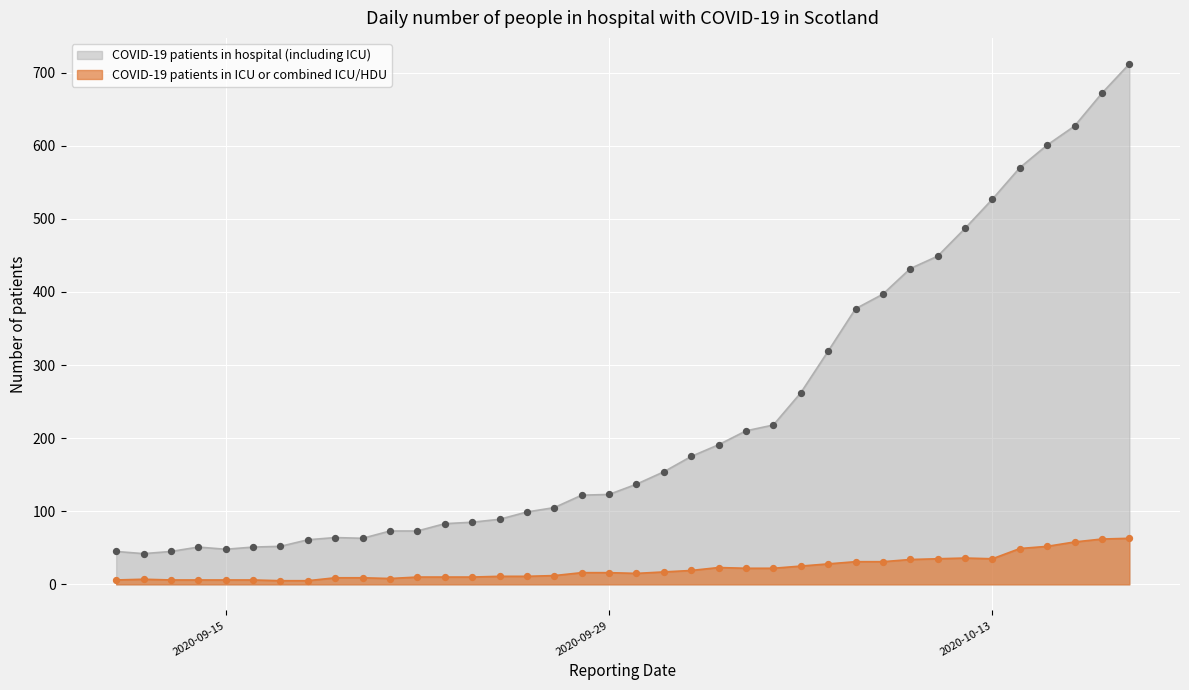

What is the total value across all series at 2020-09-28?

138